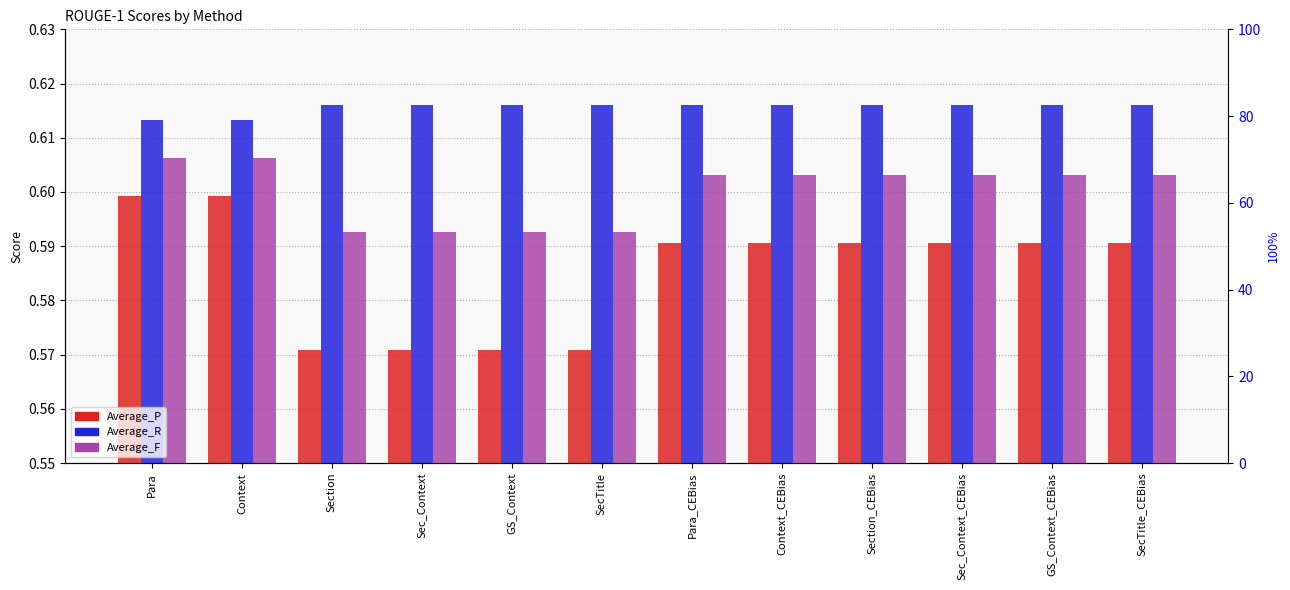

What is the value of the Average_R bar at the 5th from the left?

0.6